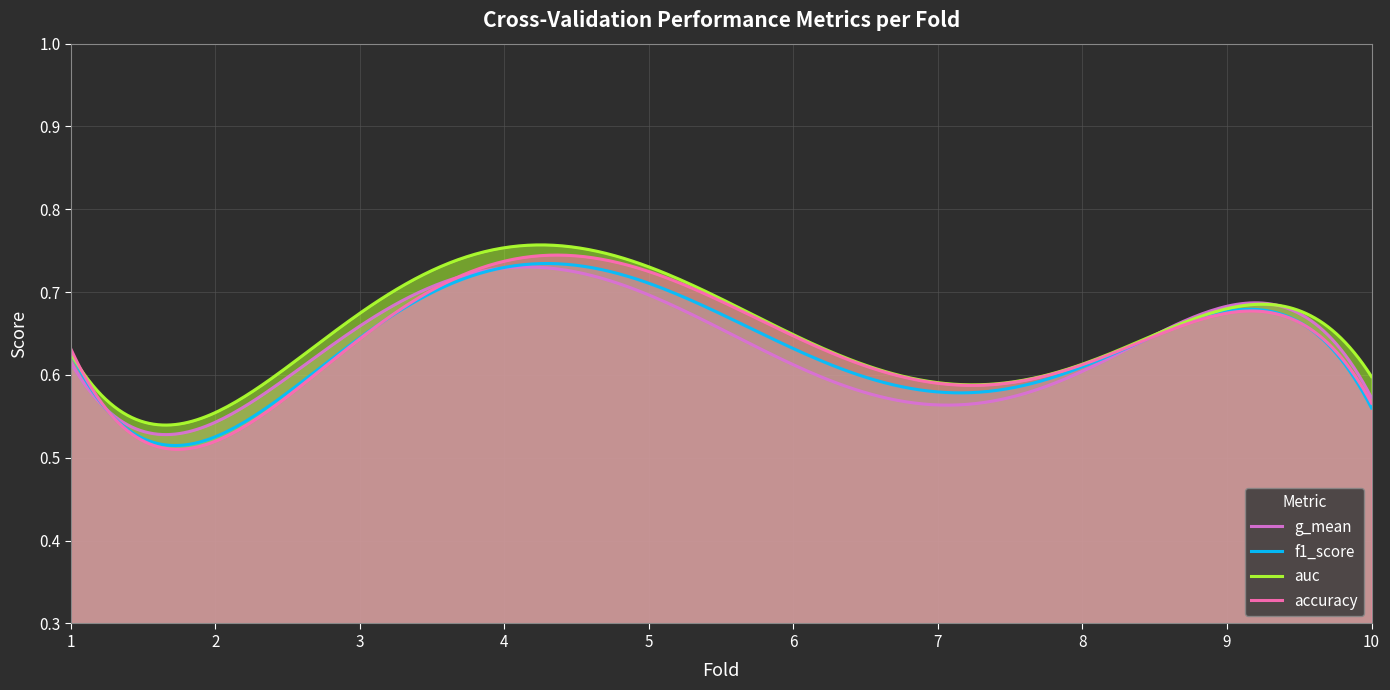

Between 9 and 10, which series saw the biggest shift?

f1_score